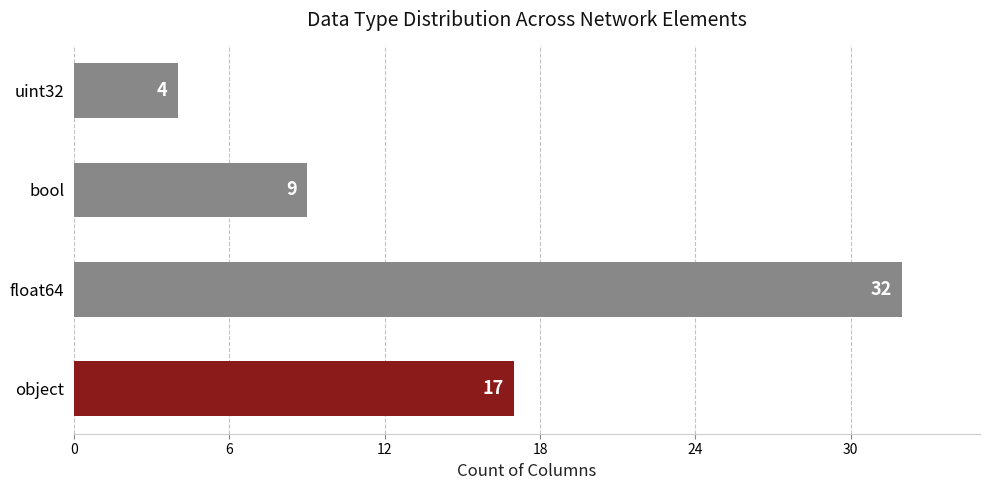

What is the ratio of the value at float64 to the value at object?

1.9